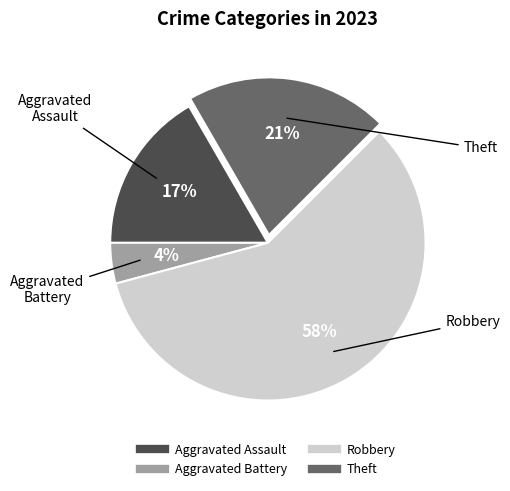

To the nearest percent, what portion does Robbery represent?

58%